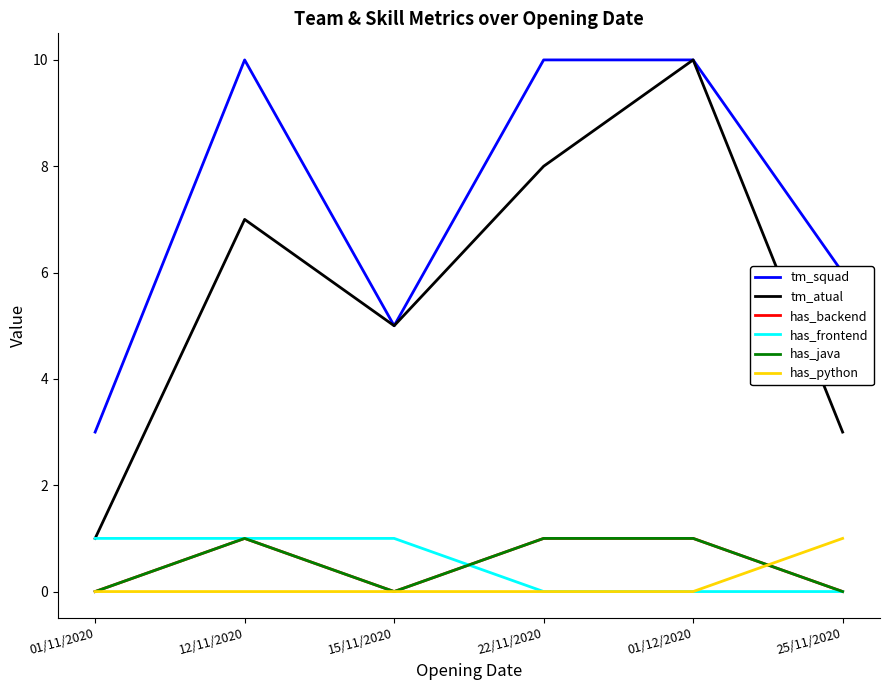

At which label is has_python closest to 0?

01/11/2020